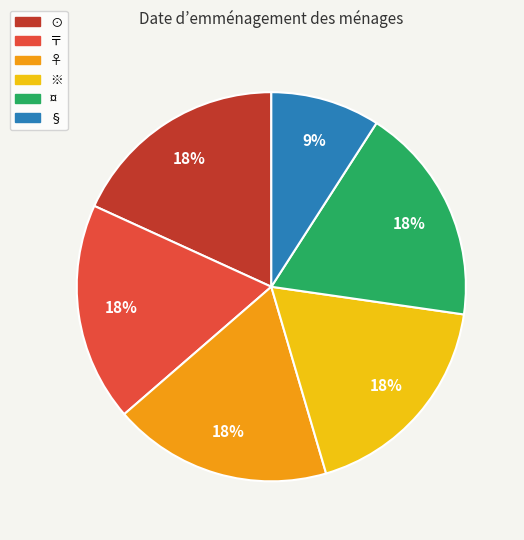

What percentage is the 〒 slice, to the nearest percent?

18%